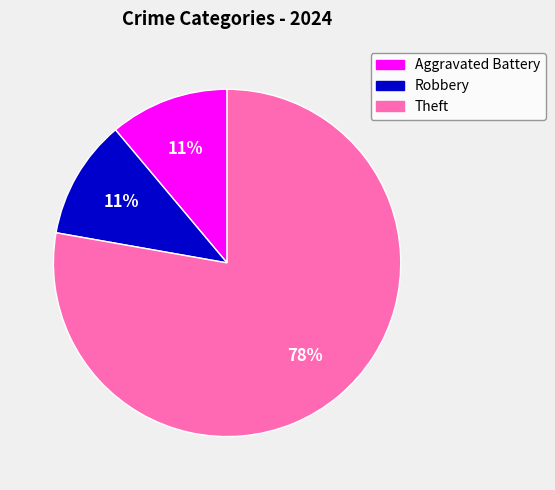

To the nearest percent, what is the combined percentage of Theft and Robbery?

89%